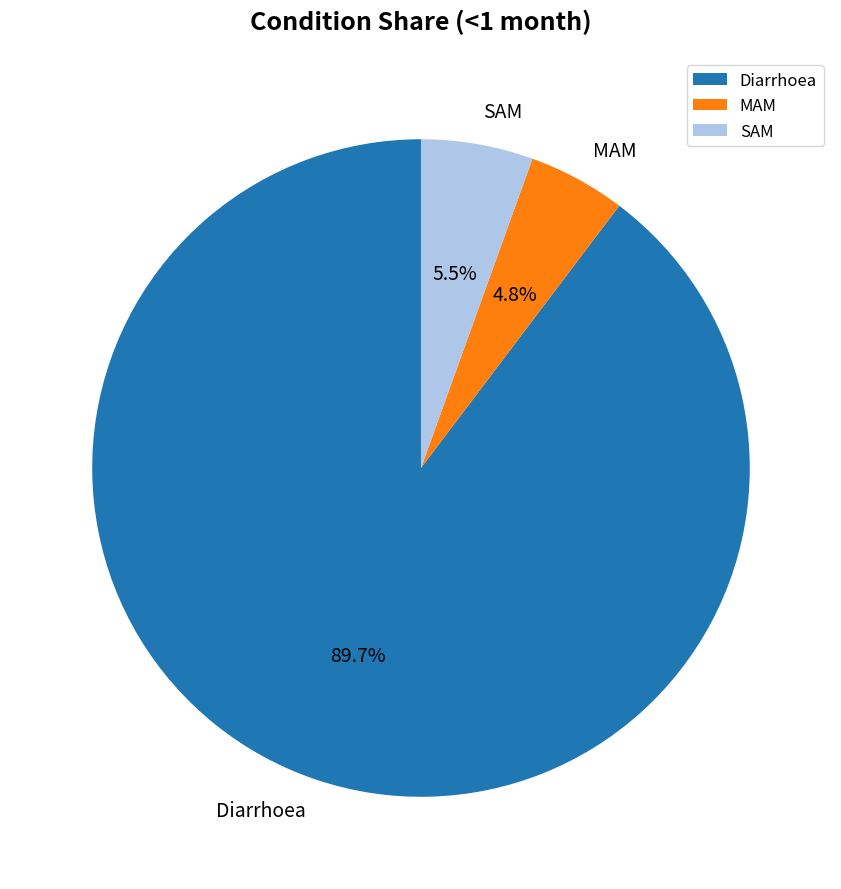

True or false: MAM accounts for 19% of the total.

False